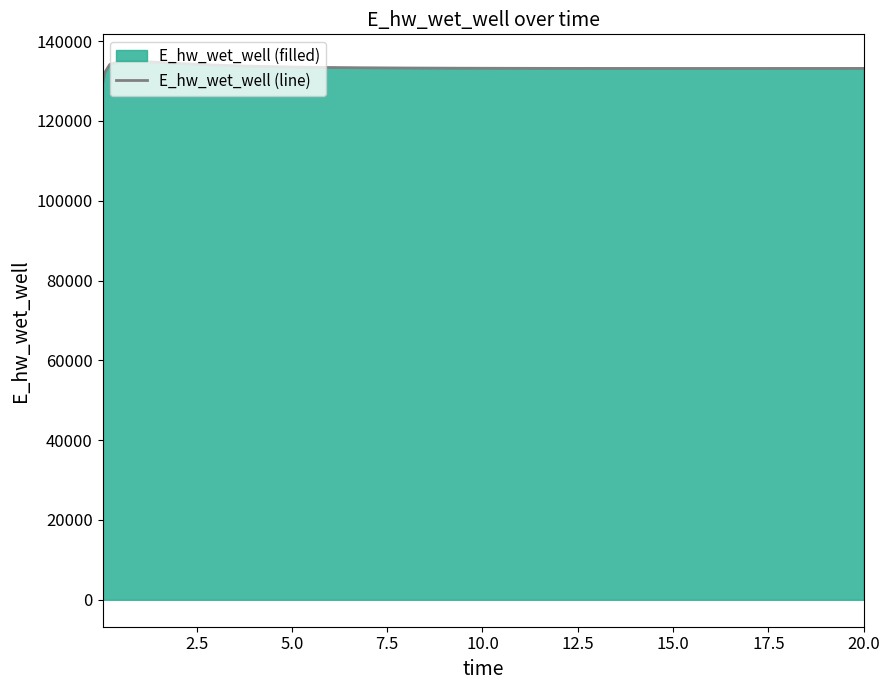

Does the chart have visible grid lines?

No